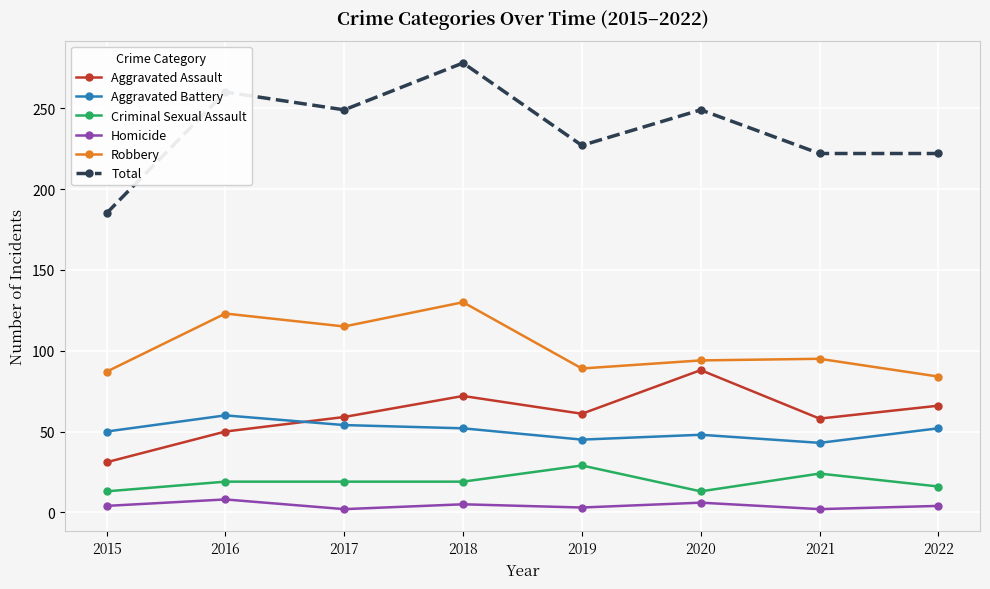

Which series has the largest range (max minus min)?

Total